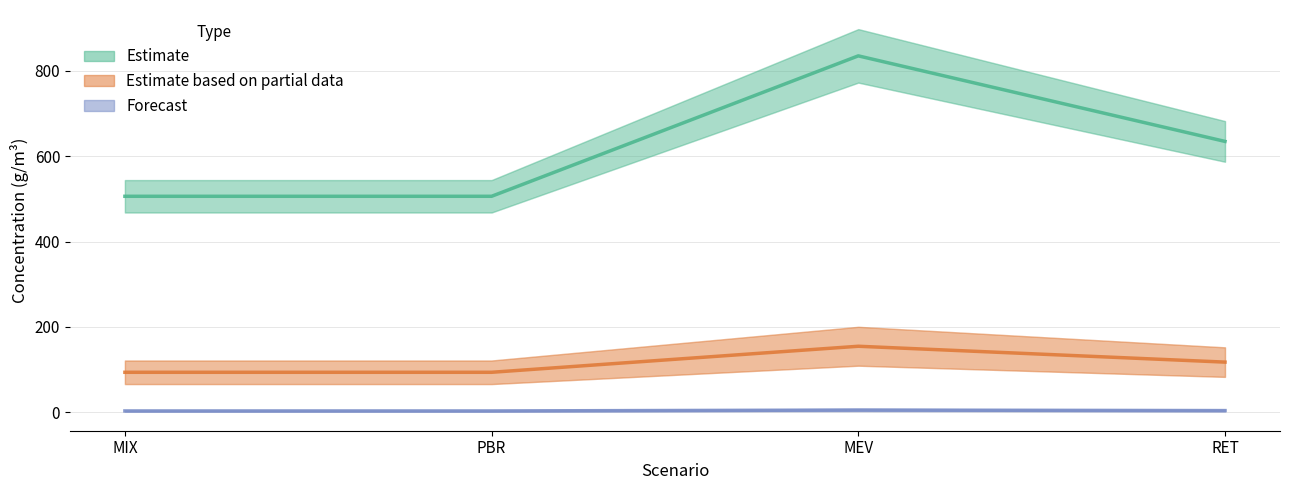

List the series in order of their peak value, lowest first.

Forecast (X_N_ALG ± X_P_ALG), Estimate partial (X_TAG ± X_PG), Estimate (X_ALG ± X_CHL)